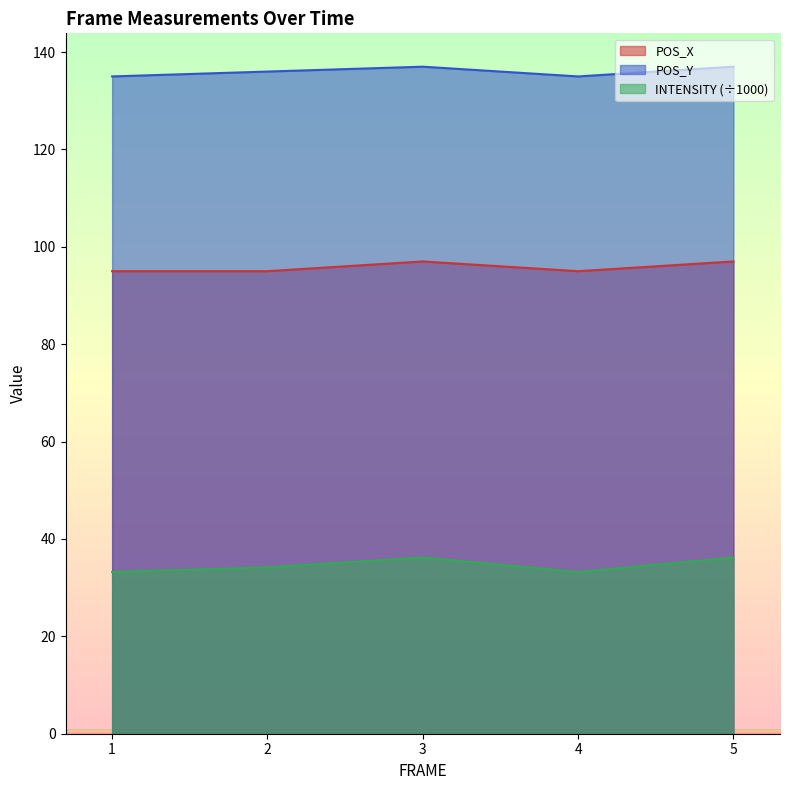

How many interior local peaks does the INTENSITY series have?

1